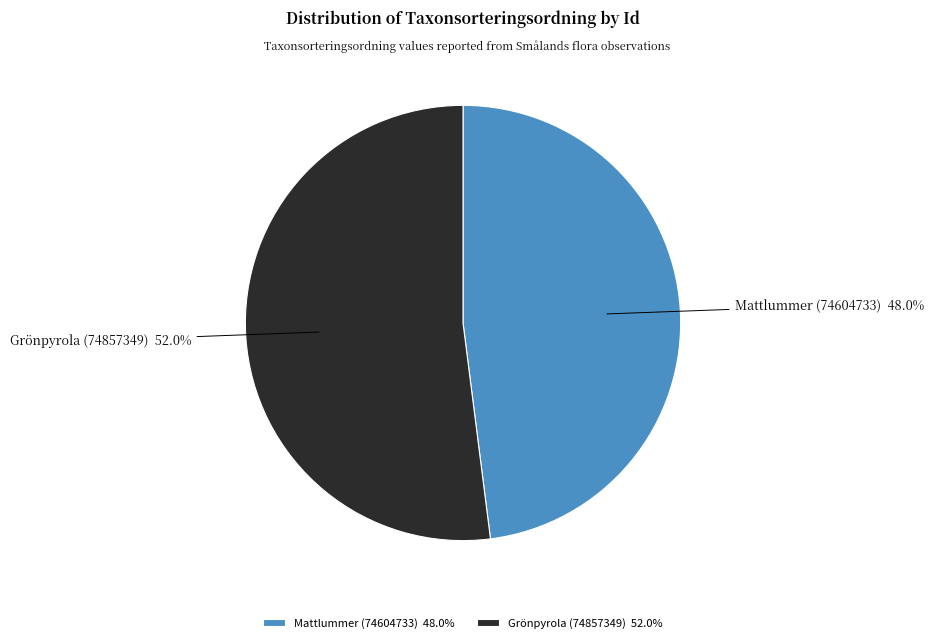

Count the number of slices in the pie.

2